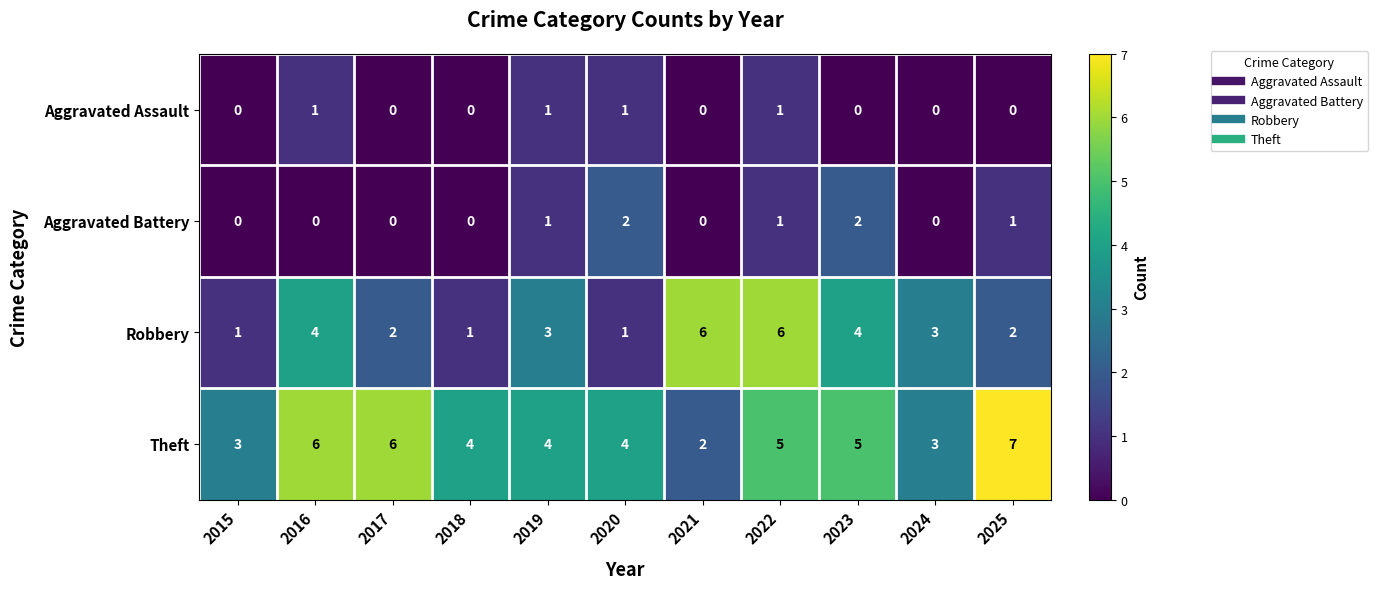

What is the difference between the second highest and minimum values in the Robbery series?

5